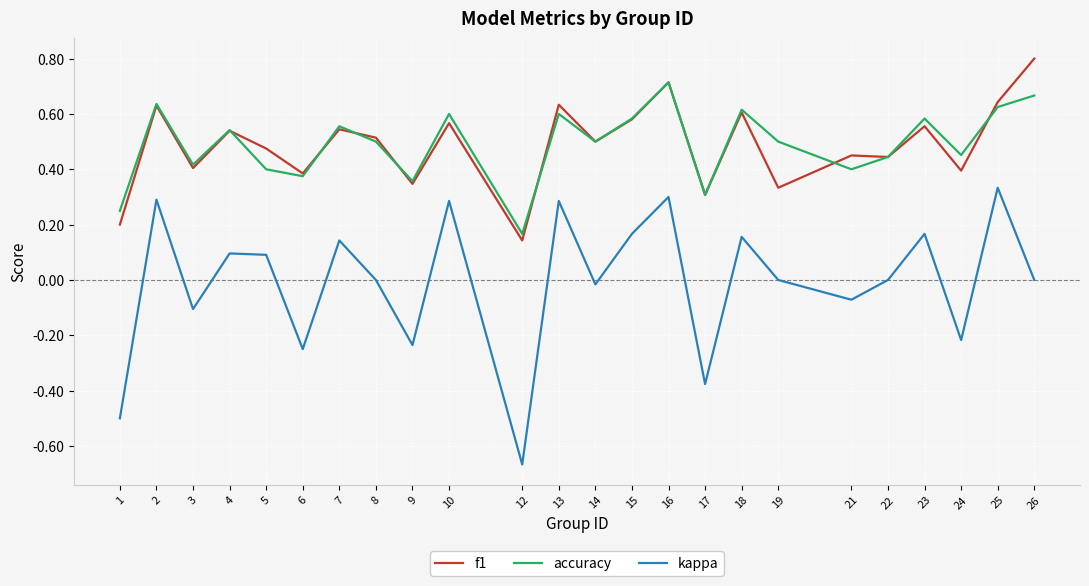

Does the chart have visible grid lines?

Yes